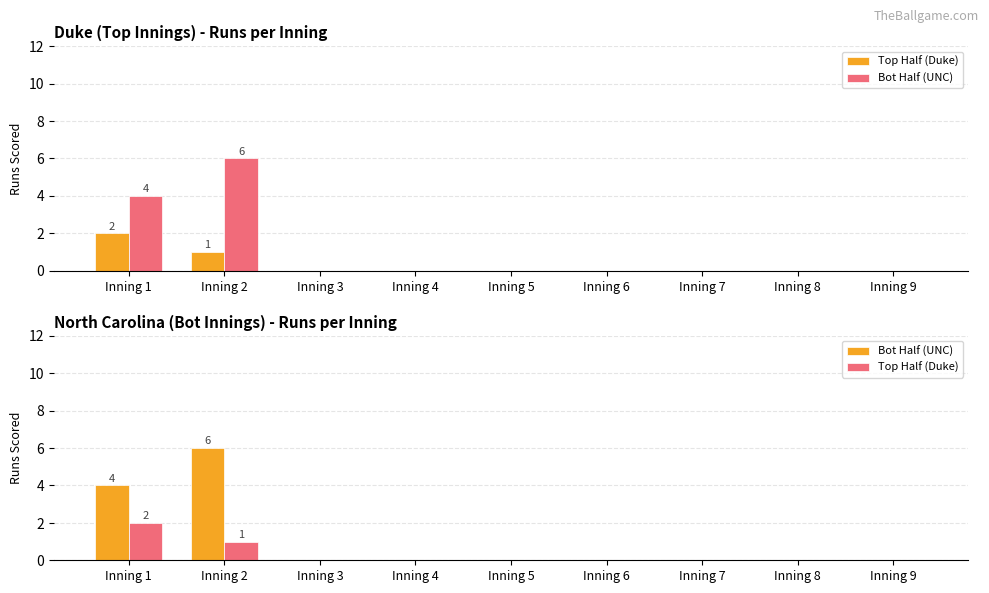

Reading left to right, extract all data points from this chart.

Top Half (Duke): Inning 1=2	Inning 2=1	Inning 3=0	Inning 4=0	Inning 5=0	Inning 6=0	Inning 7=0	Inning 8=0	Inning 9=0
Bot Half (UNC): Inning 1=4	Inning 2=6	Inning 3=0	Inning 4=0	Inning 5=0	Inning 6=0	Inning 7=0	Inning 8=0	Inning 9=0